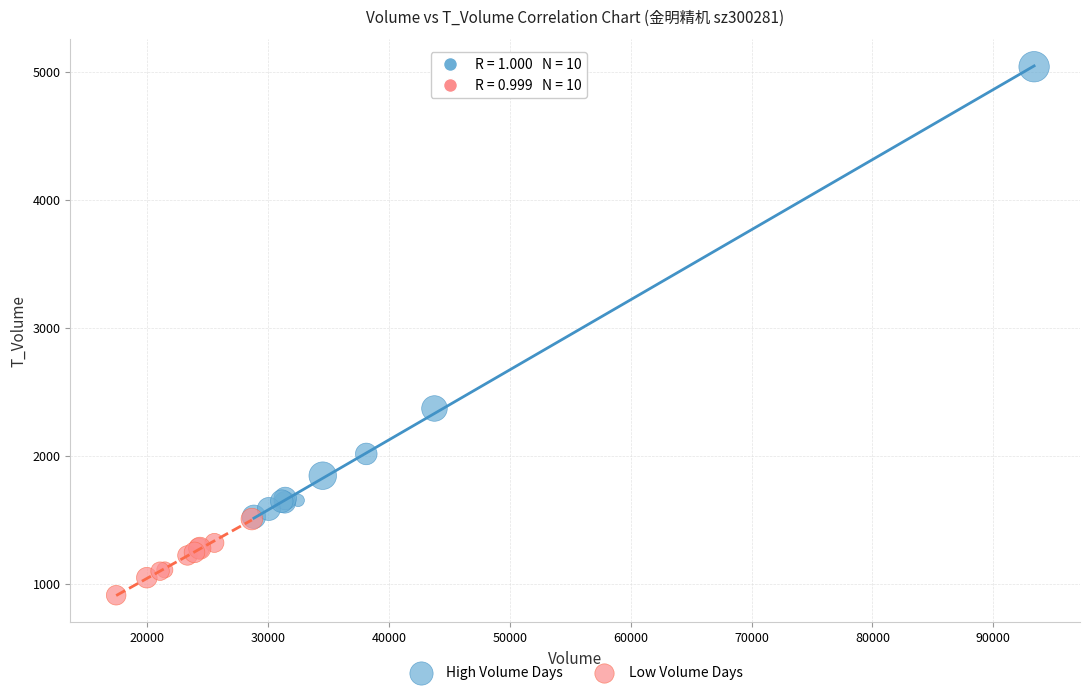

What are all the series names shown in the legend?

High Volume Days, Low Volume Days